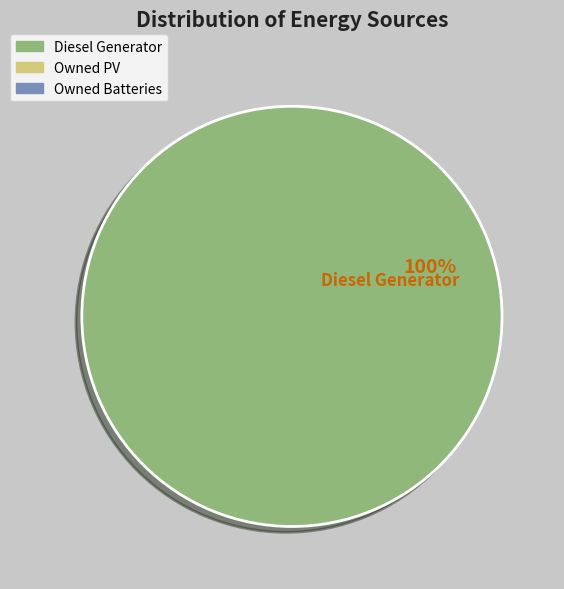

Is there a majority slice in this chart?

Yes